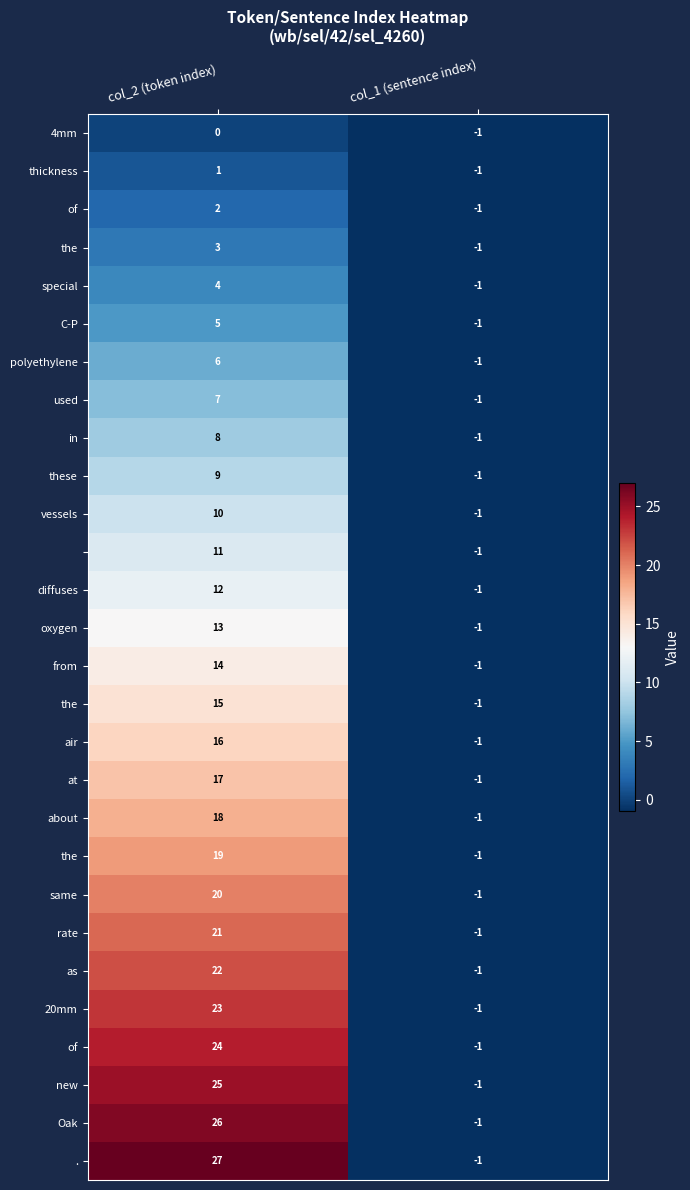

What is the total value across all series at col_2 (token index)?

378